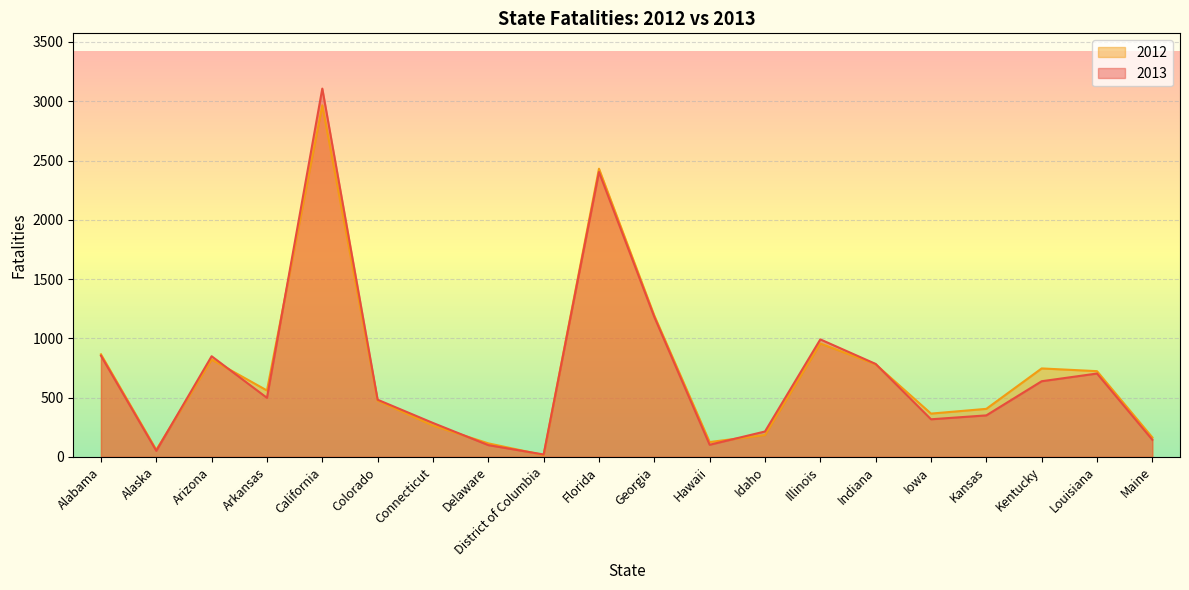

Which series has the largest total across all categories?

2012